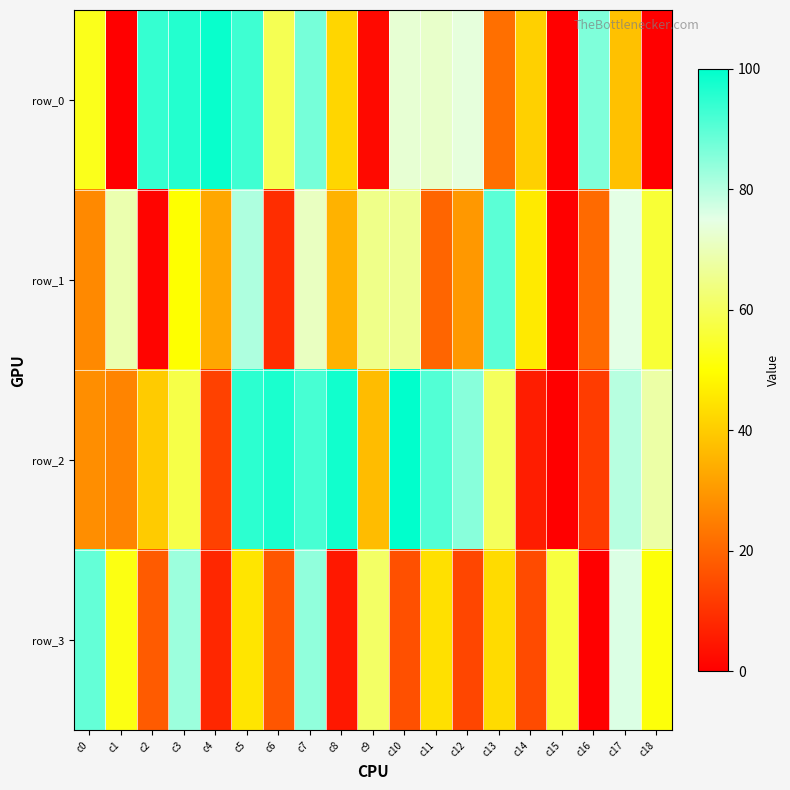

Reading right to left, what are all the values shown in this chart?

row_0: 0	38	86	0	41	22	74	72	73	2	42	87	59	93	99	96	94	0	53
row_1: 56	75	21	0	46	90	30	20	66	65	35	71	9	81	33	50	1	69	27
row_2: 68	80	12	0	6	60	85	91	100	37	98	92	97	95	13	58	40	26	28
row_3: 51	76	0	57	15	43	14	44	16	61	5	84	17	45	8	83	18	52	89